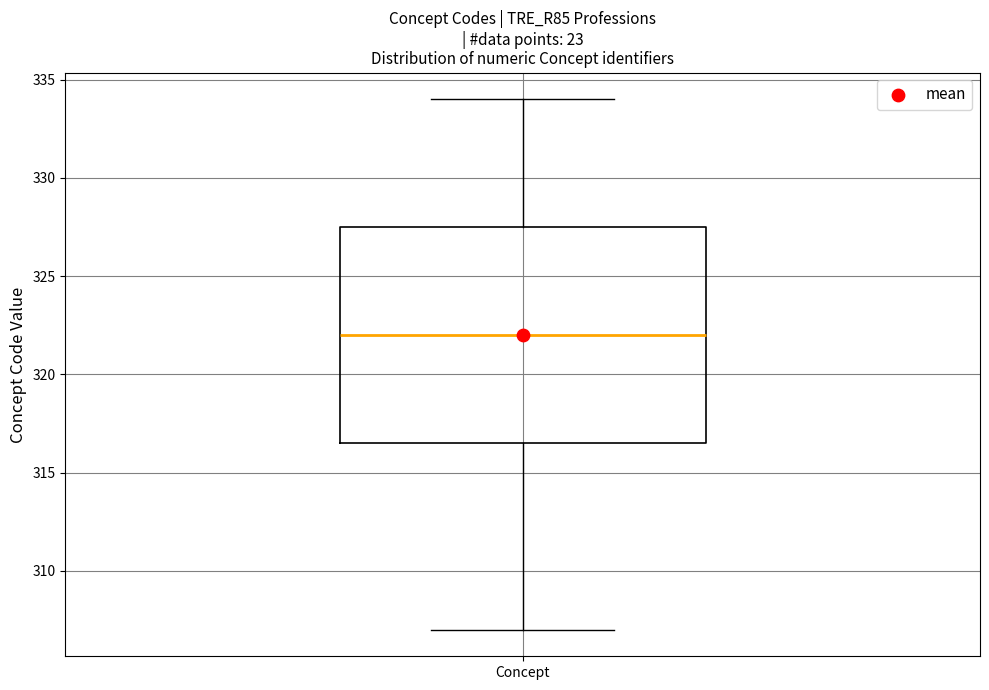

Transcribe this box plot: give where the median line is, the range the box spans, and where the two whiskers end, as read against the y-axis. The values are not printed on the chart, so give them approximately, as read against the axis.

median 322.0, box 316.5 to 327.5, whiskers 307.0 to 334.0